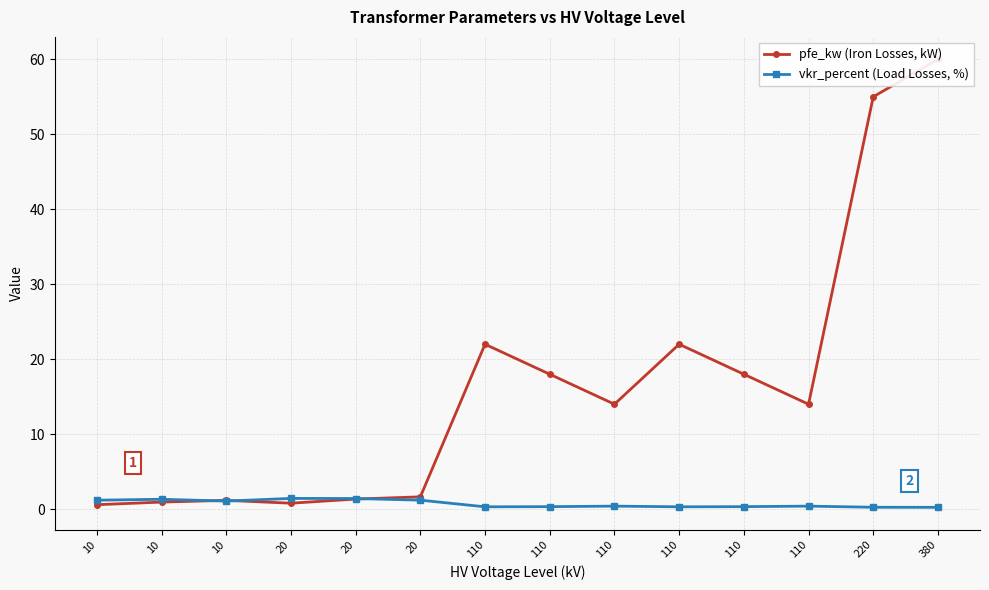

What are all the series names shown in the legend?

pfe_kw (Iron Losses, kW), vkr_percent (Load Losses, %)